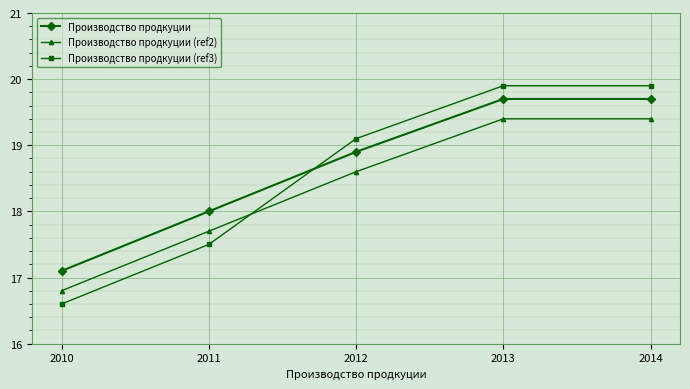

The Производство продкуции (ref3) series shows 32.1 at 2013. True or false?

False